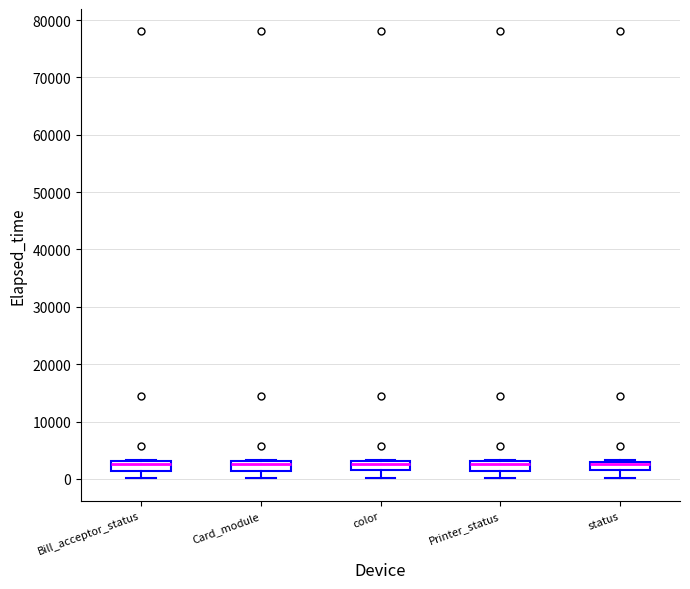

Where is the upper edge of the box for Card_module on the y-axis? The values are not printed on the chart, so give them approximately, as read against the axis.

3000